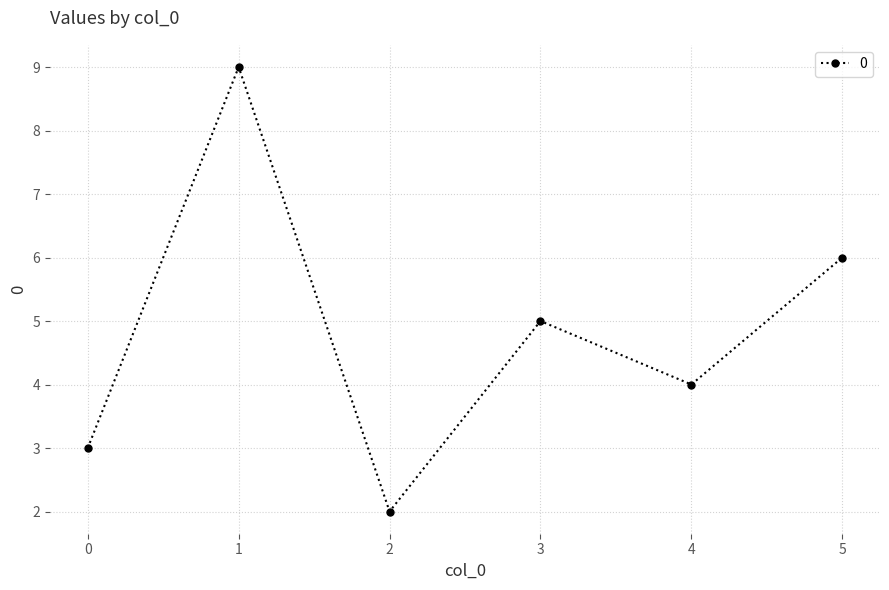

The chart shows a value of 3 at 0. True or false?

True